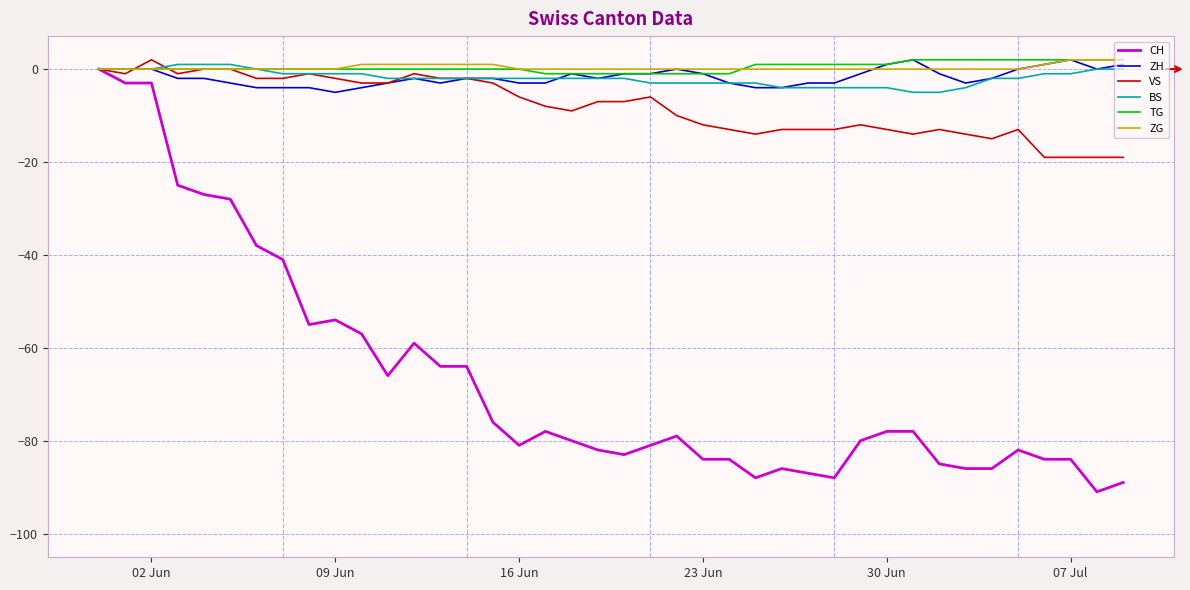

What is the smallest value displayed?

-91